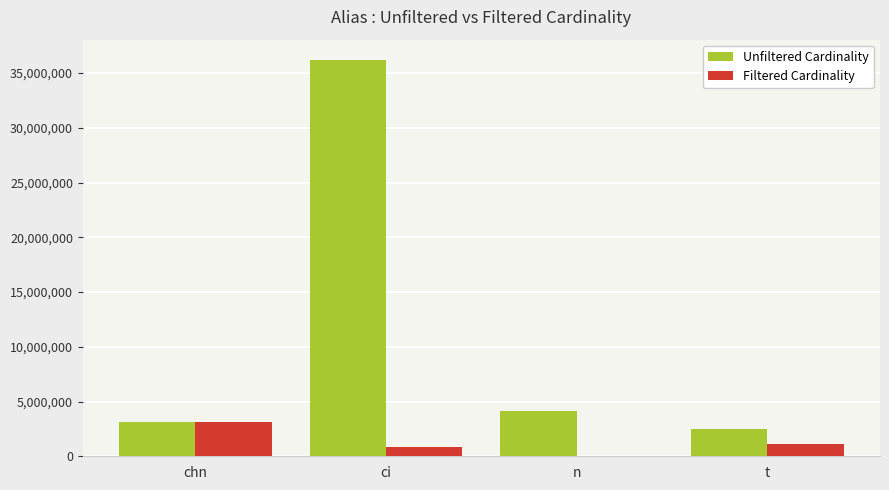

Which series changed the most between chn and ci?

Unfiltered Cardinality